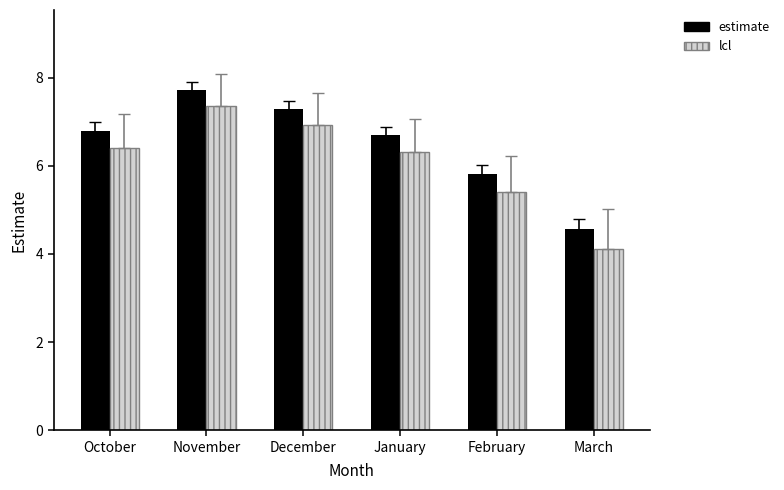

What is the smallest value displayed?

4.1